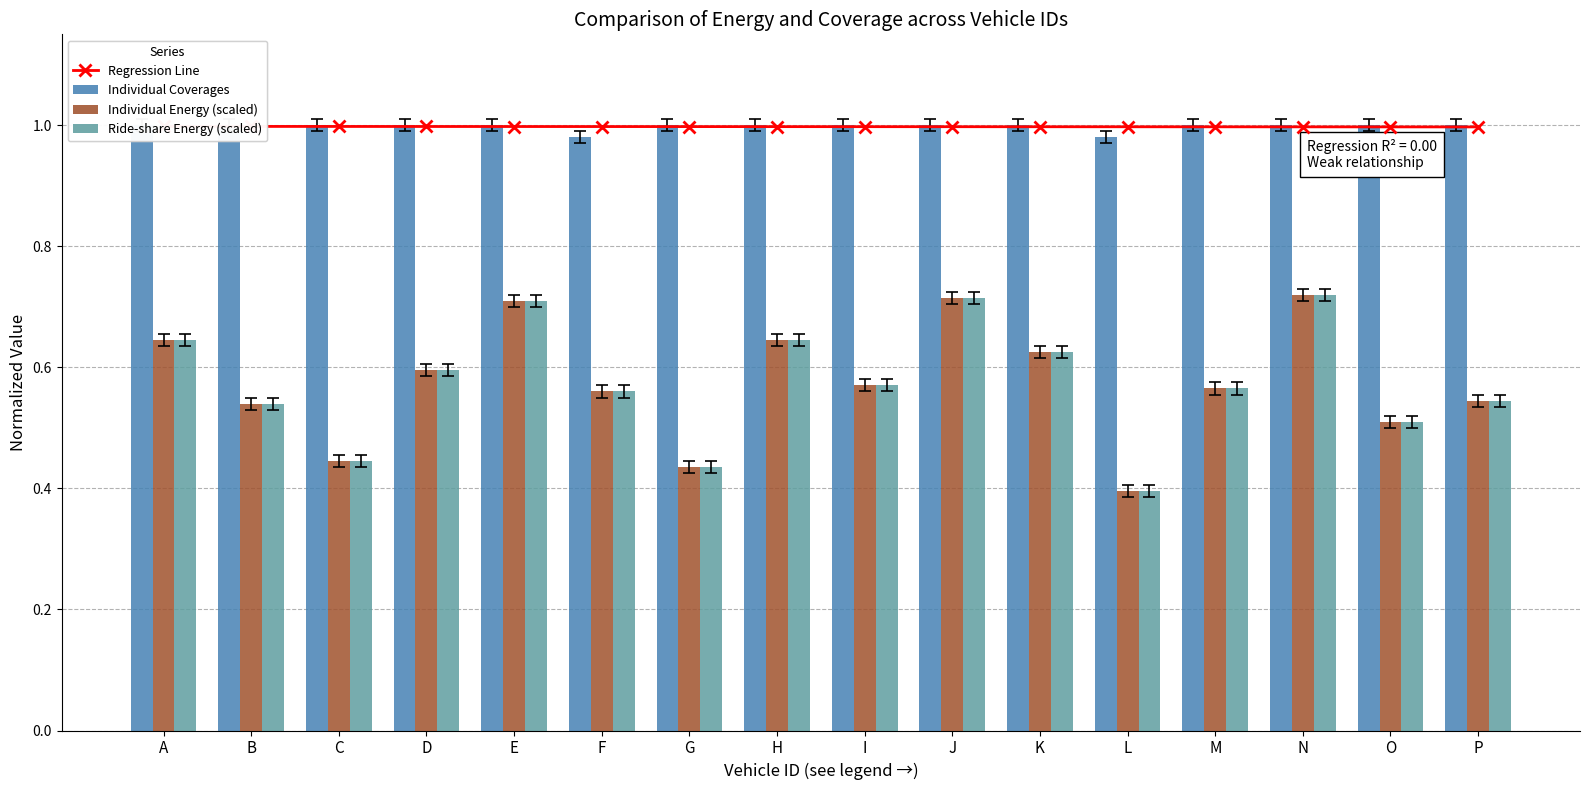

Is it true that Regression Line equals 1.0 at G?

True